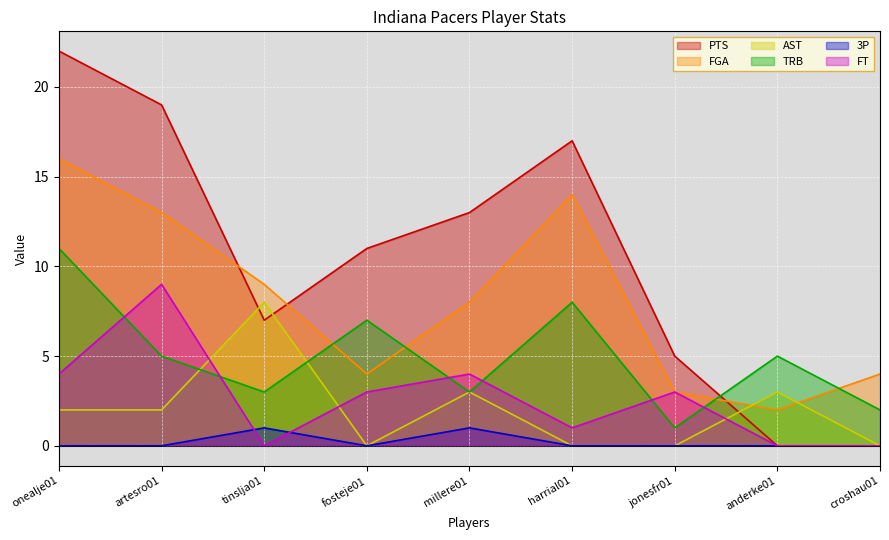

How many values in the PTS series exceed 11?

4